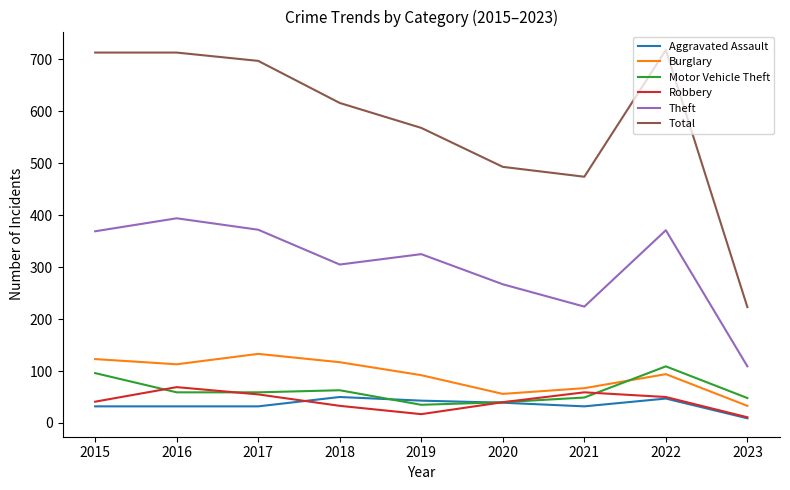

Which series has the largest range (max minus min)?

Total